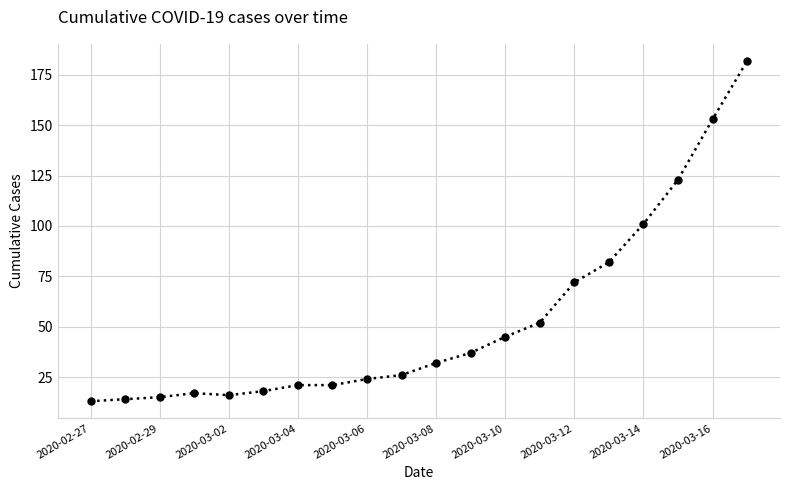

What is the greatest value displayed?

182